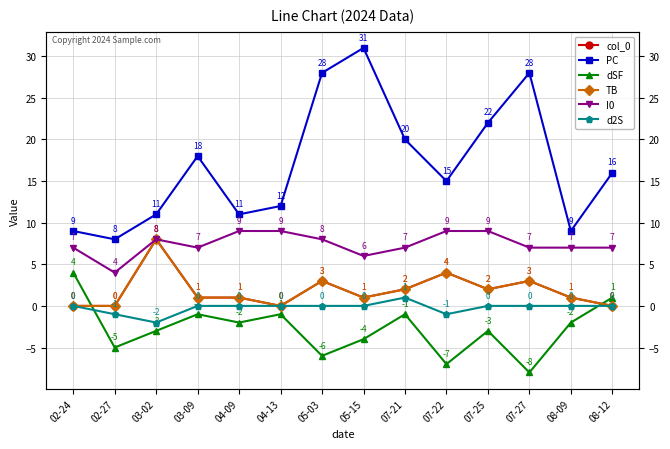

What is the label of the 5th point from the right?

07-22